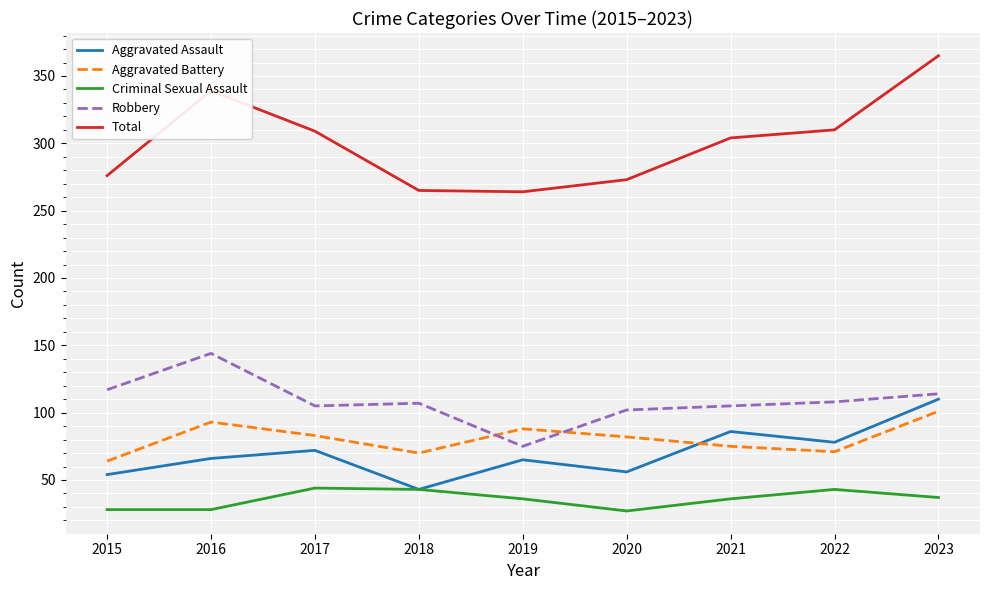

Is this an area chart (filled region under the line)?

No